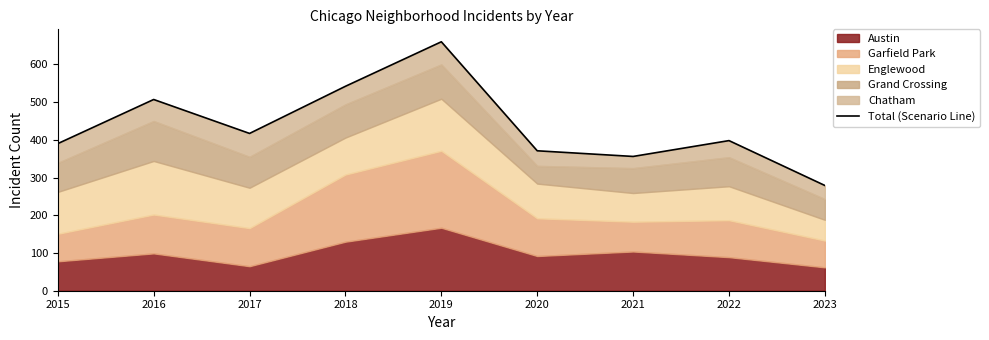

List the labels in order of value, smallest first.

2023, 2021, 2020, 2015, 2022, 2017, 2016, 2018, 2019